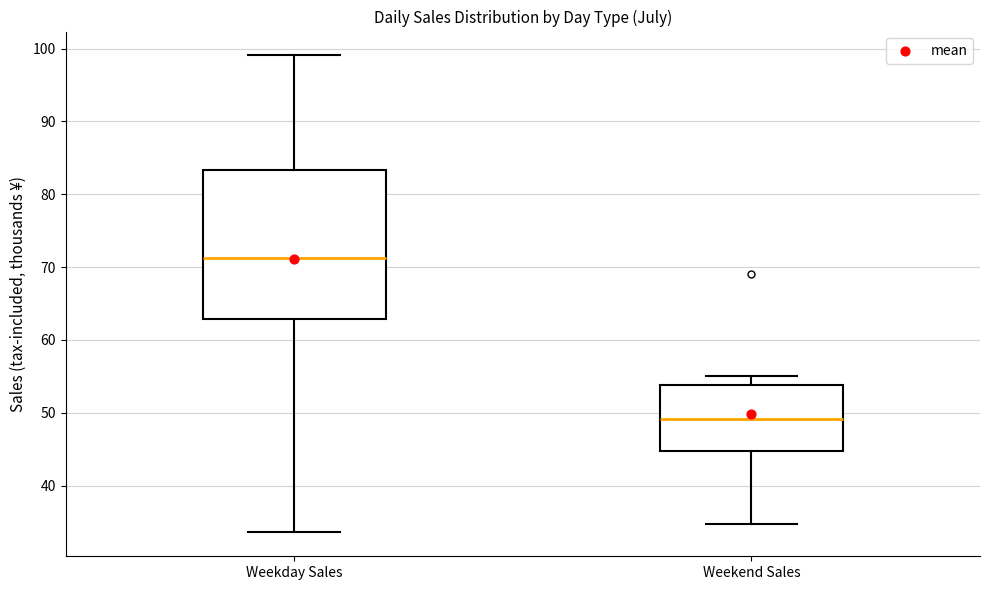

Where is the upper edge of the box for Weekday Sales on the y-axis? The values are not printed on the chart, so give them approximately, as read against the axis.

83